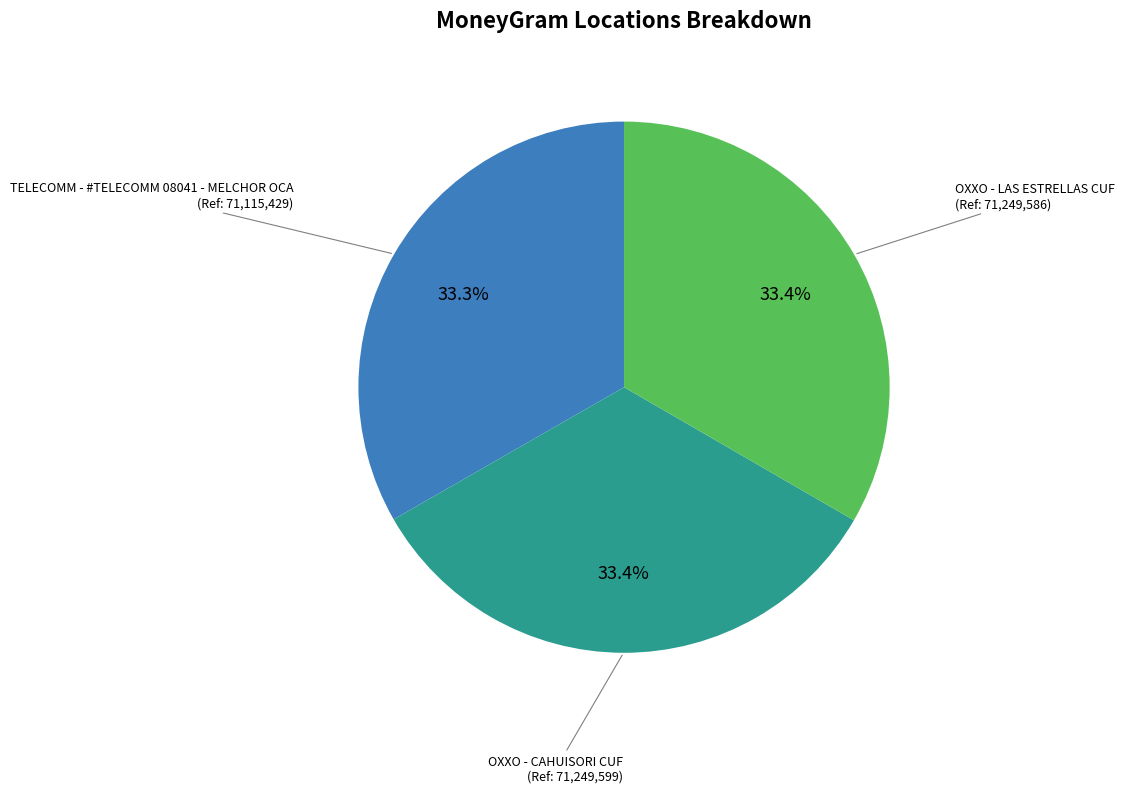

Is there any slice that represents more than half of the pie?

No